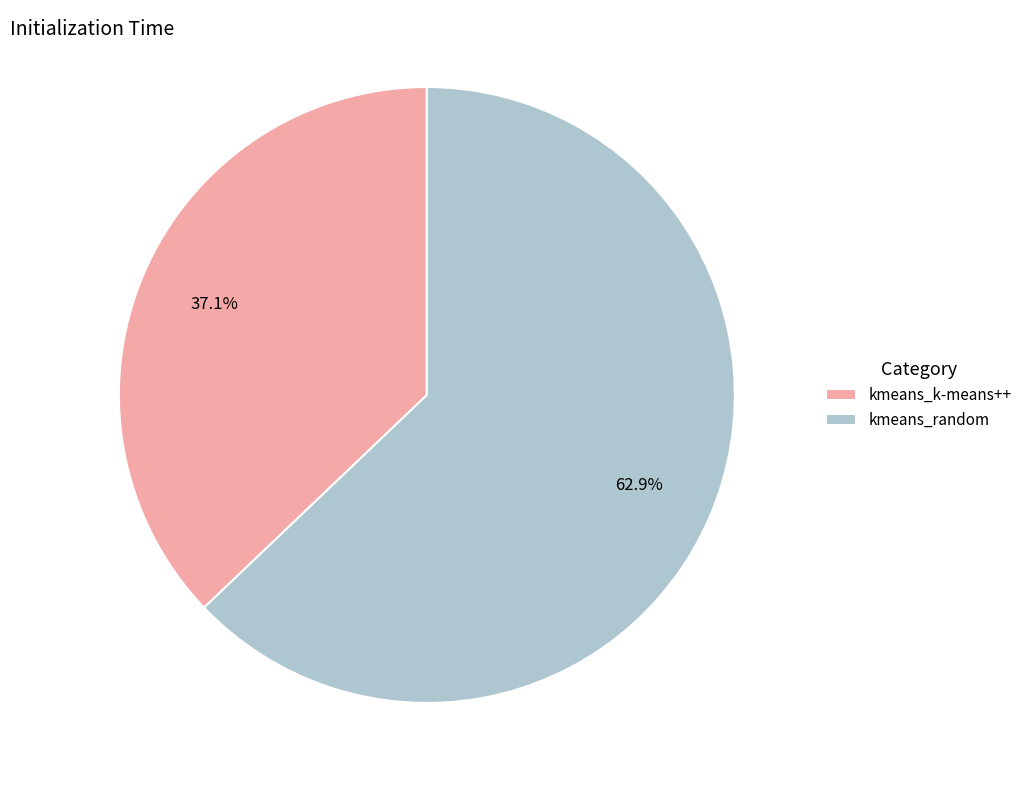

Which slice is the largest?

kmeans_random